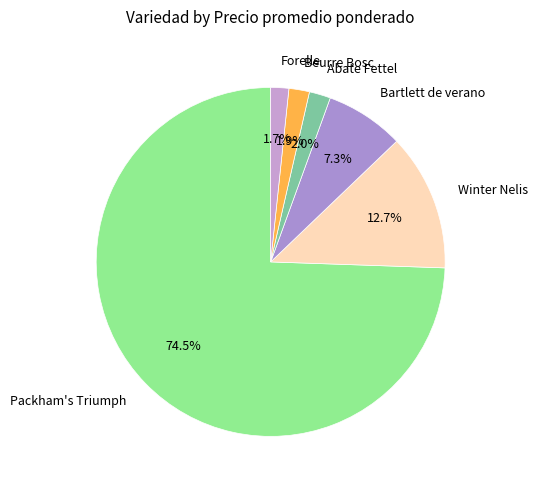

Which has a higher value, Bartlett de verano or Packham's Triumph?

Packham's Triumph